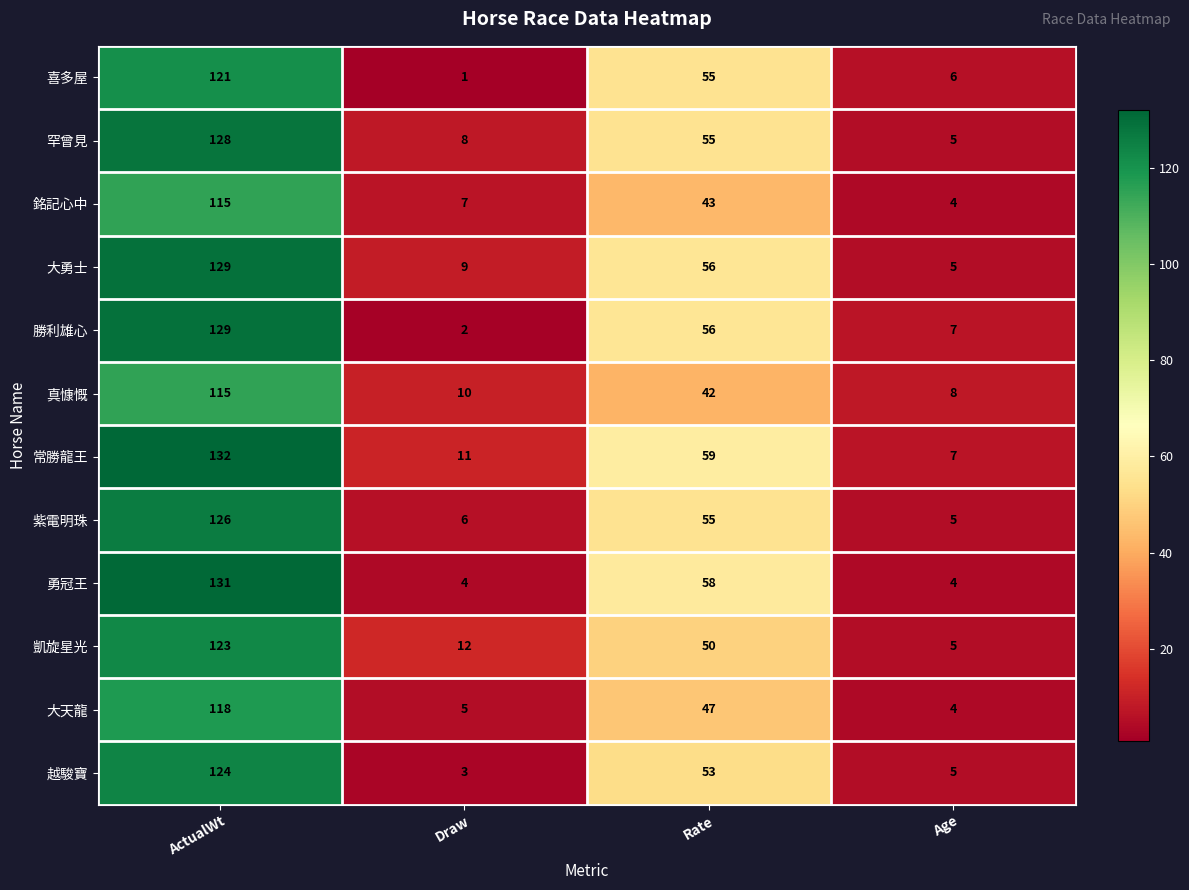

What value does the 勇冠王 series have at Age?

4